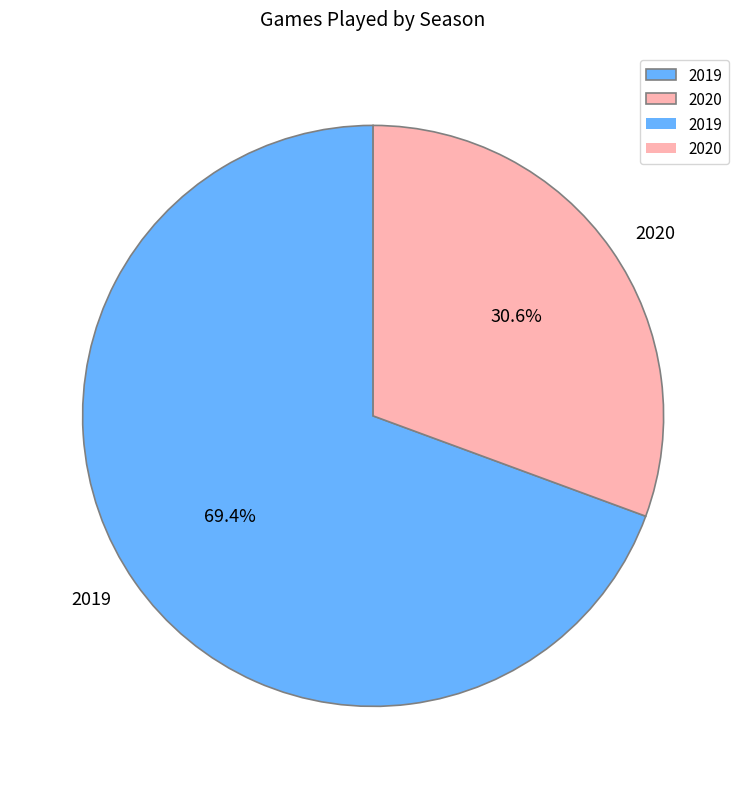

True or false: 2019 accounts for 61% of the total.

False